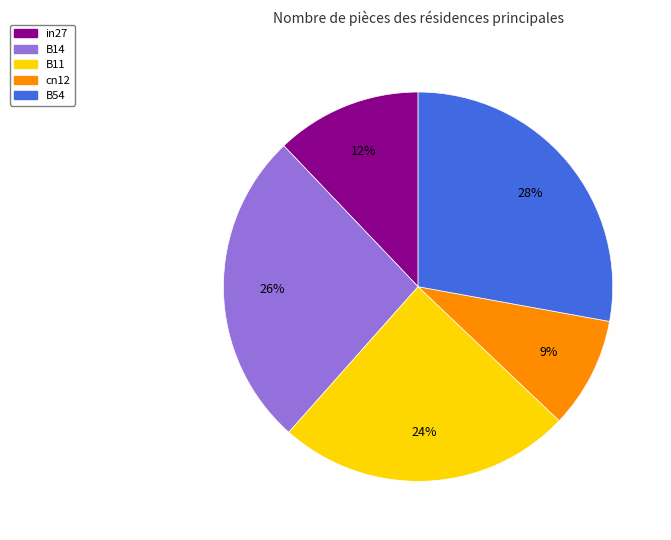

Rank the categories by value from highest to lowest.

B54, B14, B11, in27, cn12